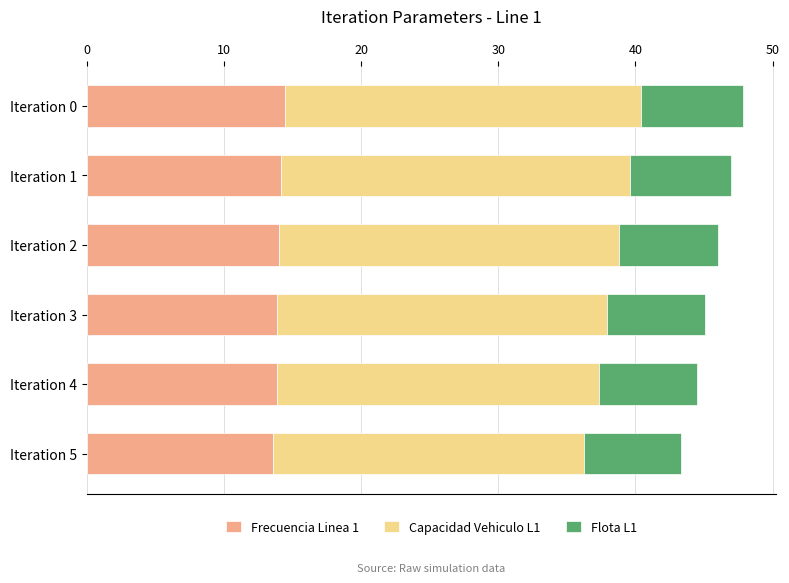

What is the total value across all series at Iteration 0?

47.9